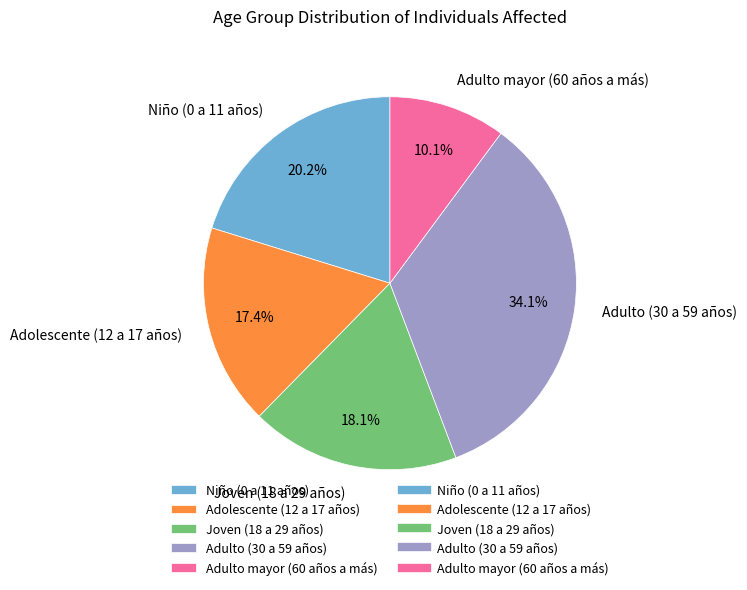

What is the total percentage of Joven (18 a 29 años) and Niño (0 a 11 años)?

38.3%